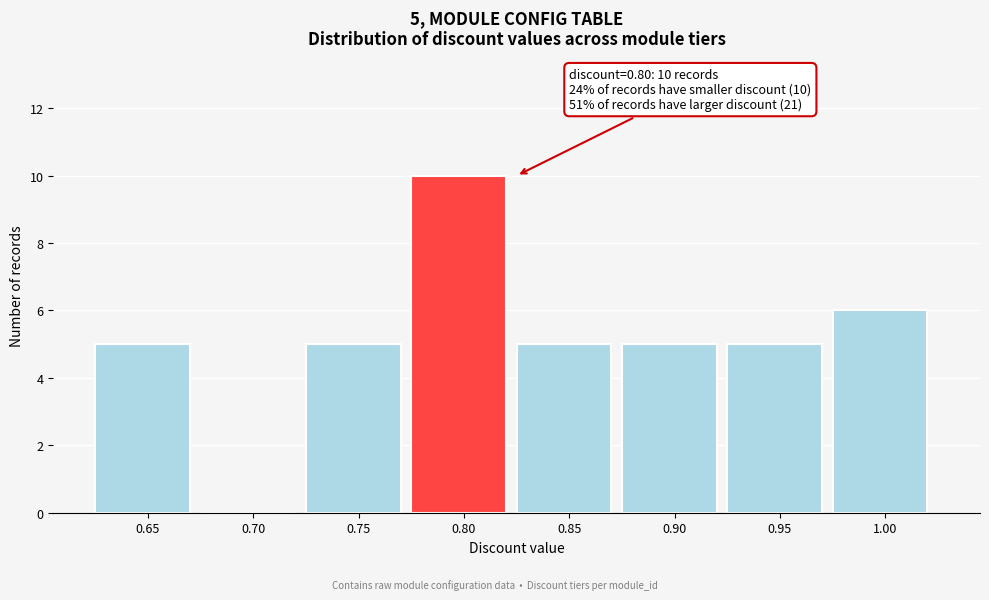

Reading left to right, list all the values displayed in this chart.

0.65=5	0.70=0	0.75=5	0.80=10	0.85=5	0.90=5	0.95=5	1.00=6